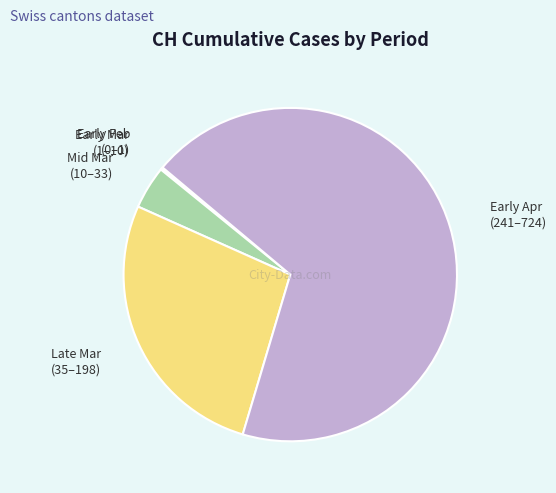

Does any single category account for the majority?

Yes